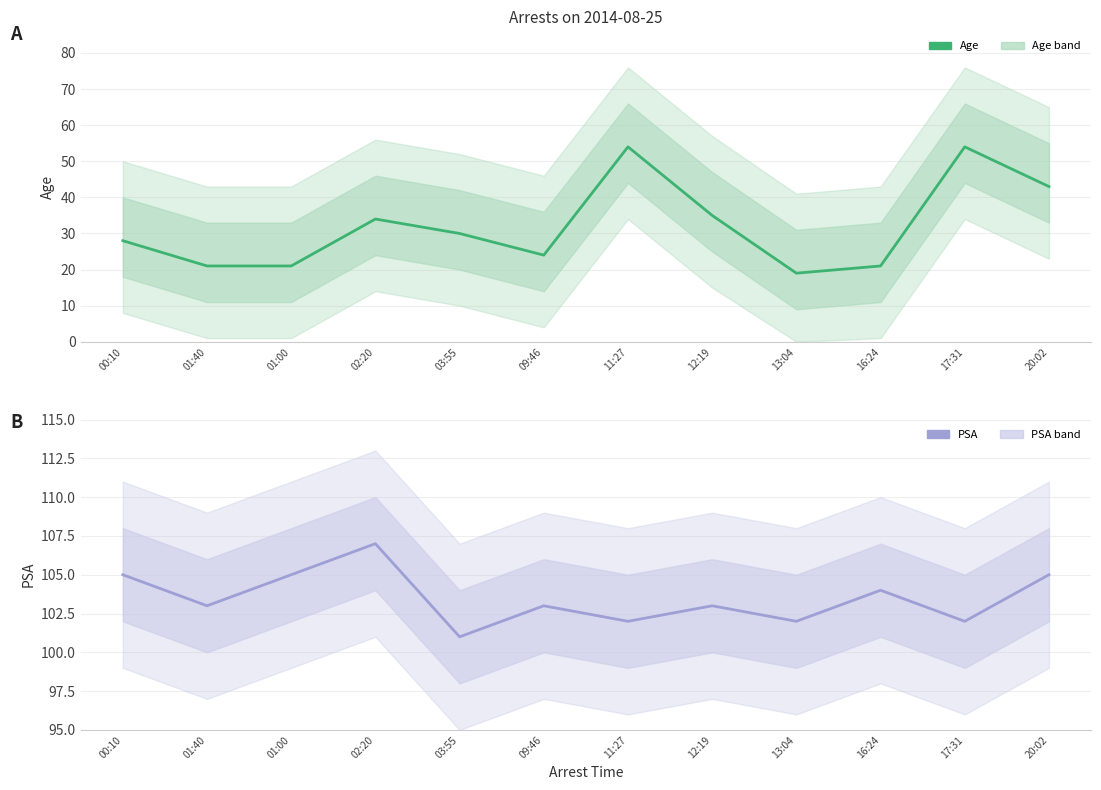

What is the difference between the second highest and second lowest values in the Age series?

33